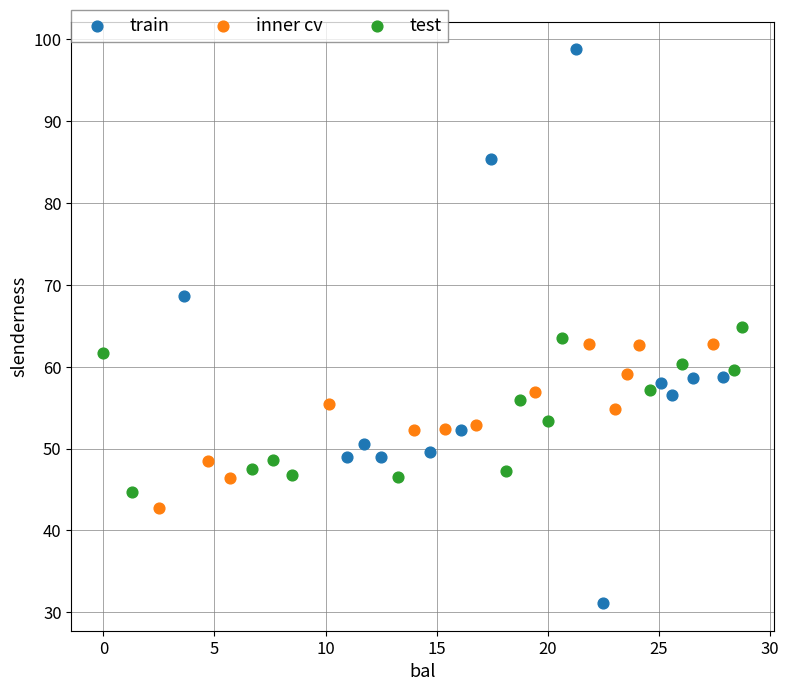

Which series reaches the minimum Y coordinate?

train